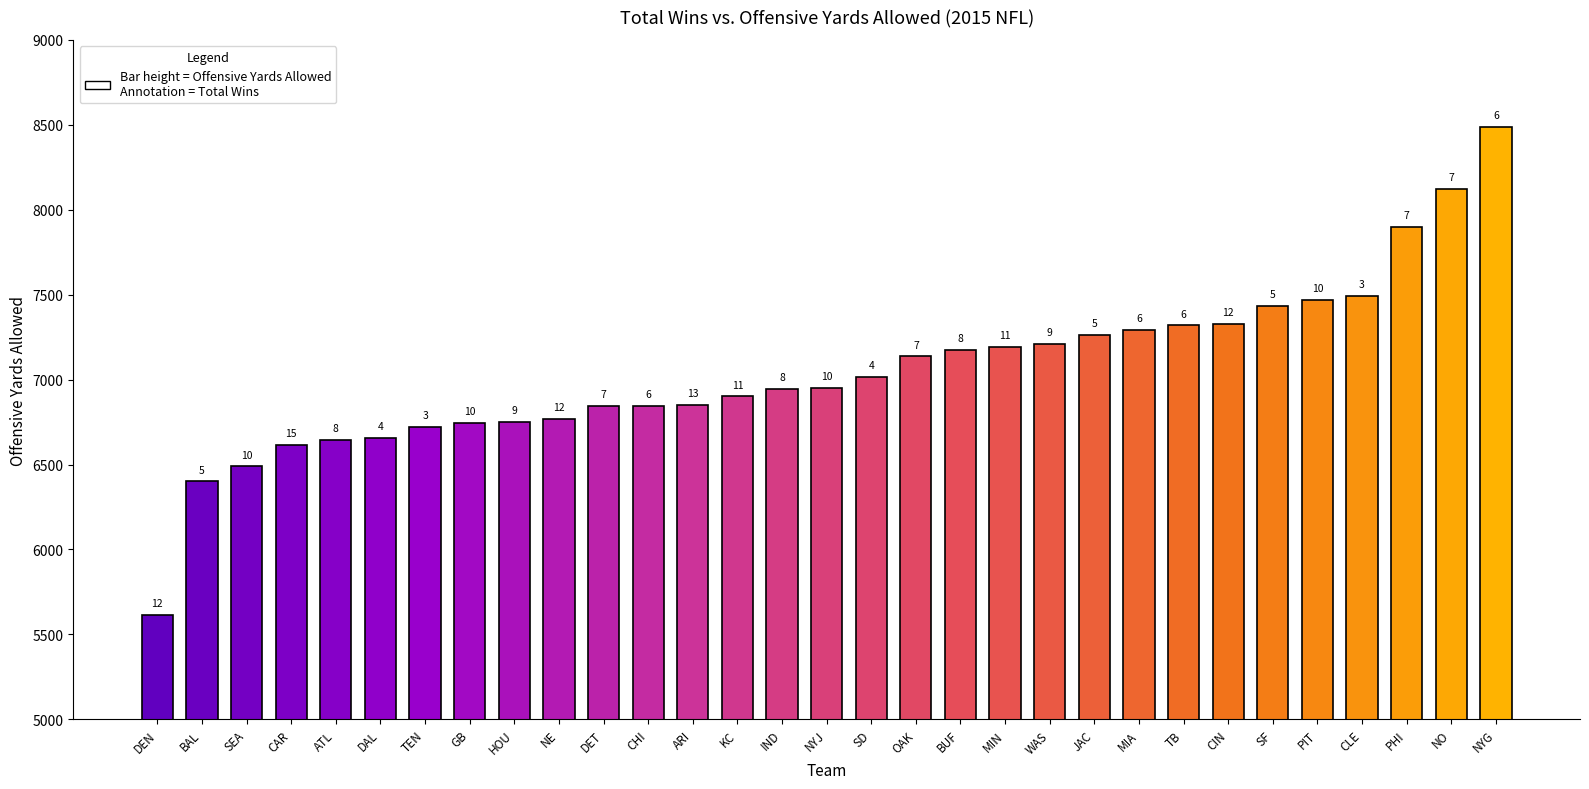

How many bars are there in total?

31